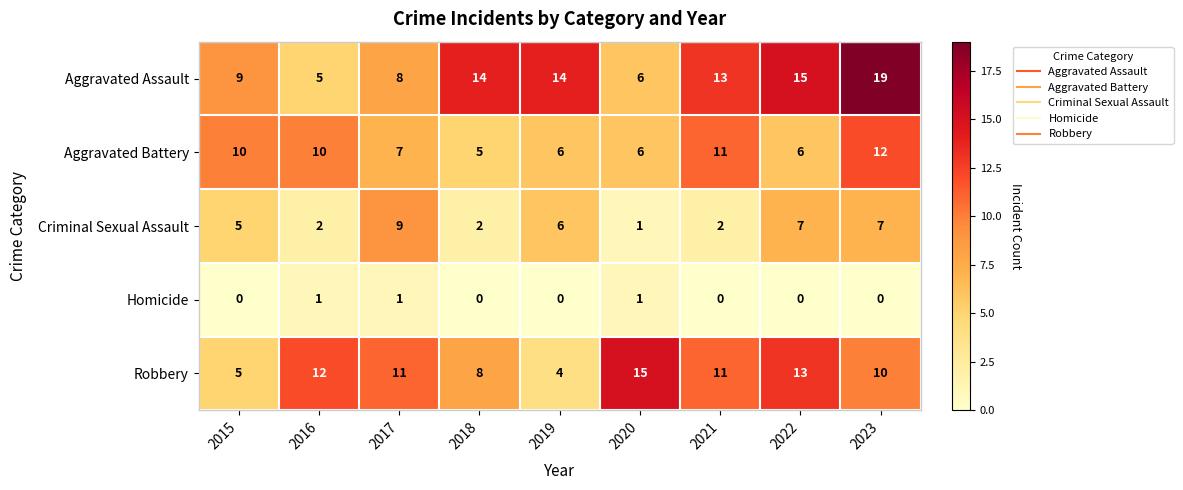

Where is Aggravated Battery nearest to the value 8?

2017